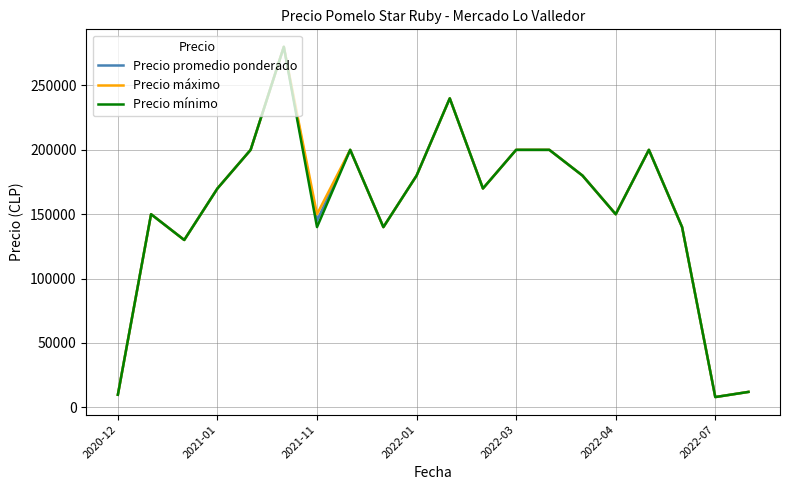

What is the greatest value displayed?

280000